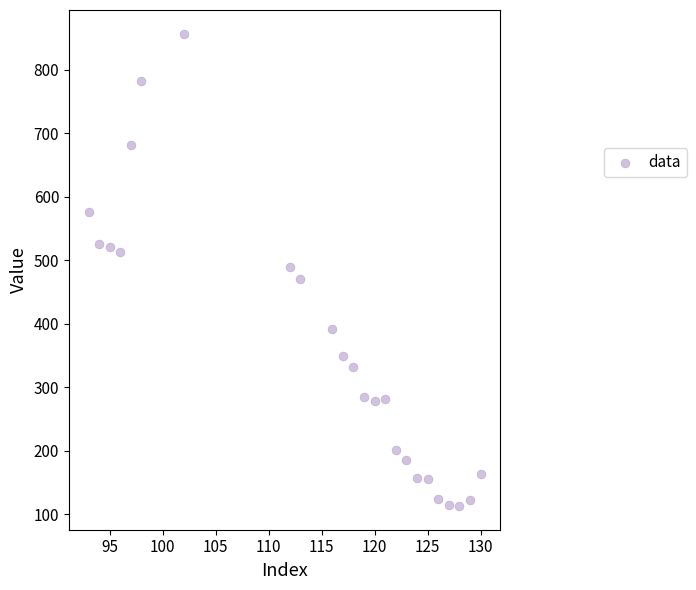

What is the range of Y values (max minus min)?

744.1